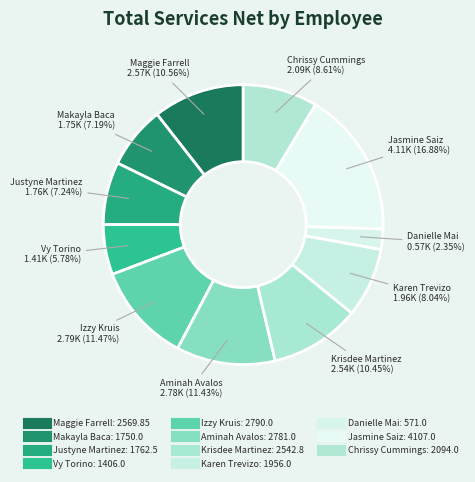

How much of the chart is everything except Izzy Kruis?

88.5%